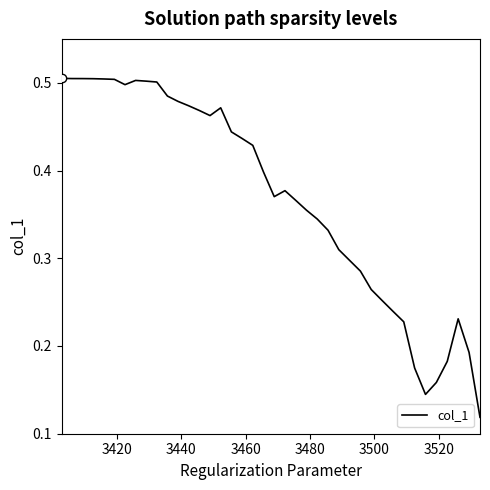

What is the average value?

0.4